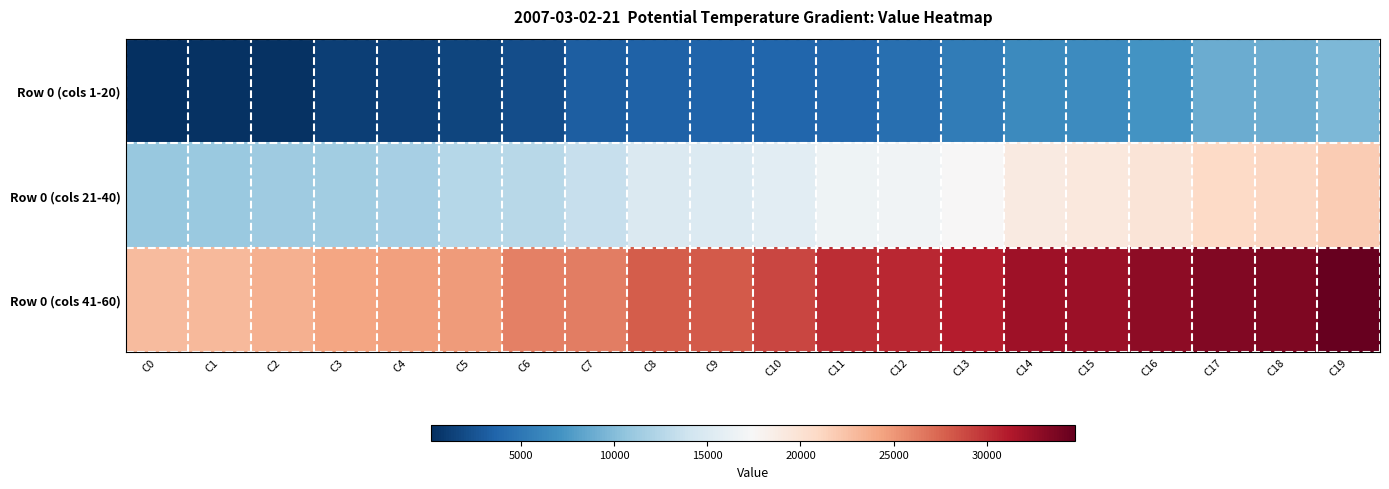

Which series changed the most between C3 and C13?

Row 0 (cols 41-60)